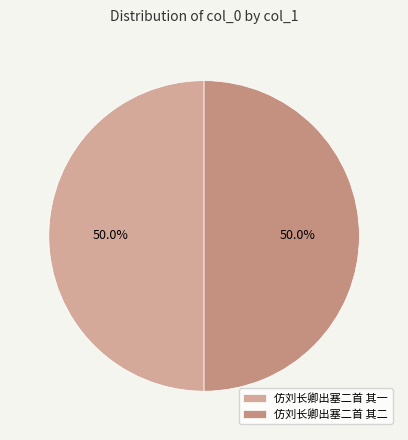

Count the number of slices in the pie.

2